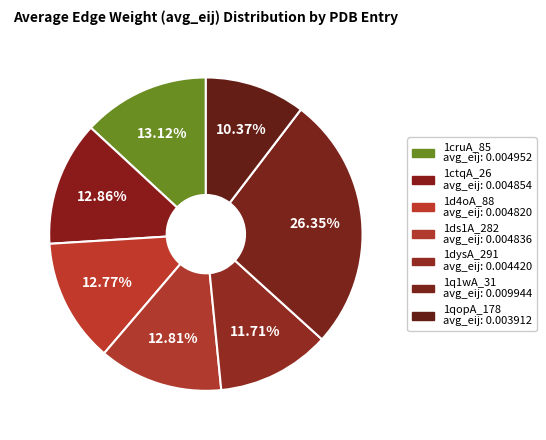

What percentage is the 1q1wA_31 slice, to the nearest percent?

26%